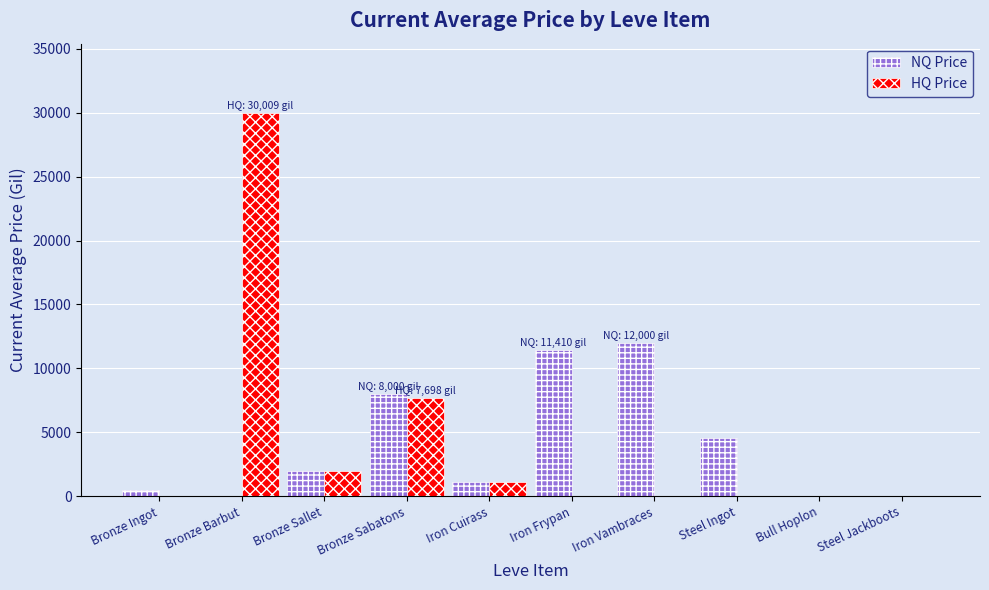

Reading left to right, extract all data points from this chart.

NQ Price: Bronze Ingot=499.5	Bronze Barbut=0.0	Bronze Sallet=1995.0	Bronze Sabatons=8000.0	Iron Cuirass=1097.5	Iron Frypan=11410.0	Iron Vambraces=12000.0	Steel Ingot=4527.5	Bull Hoplon=0.0	Steel Jackboots=0.0
HQ Price: Bronze Ingot=0.0	Bronze Barbut=30009.0	Bronze Sallet=1995.0	Bronze Sabatons=7698.5	Iron Cuirass=1072.0	Iron Frypan=0.0	Iron Vambraces=0.0	Steel Ingot=0.0	Bull Hoplon=0.0	Steel Jackboots=0.0